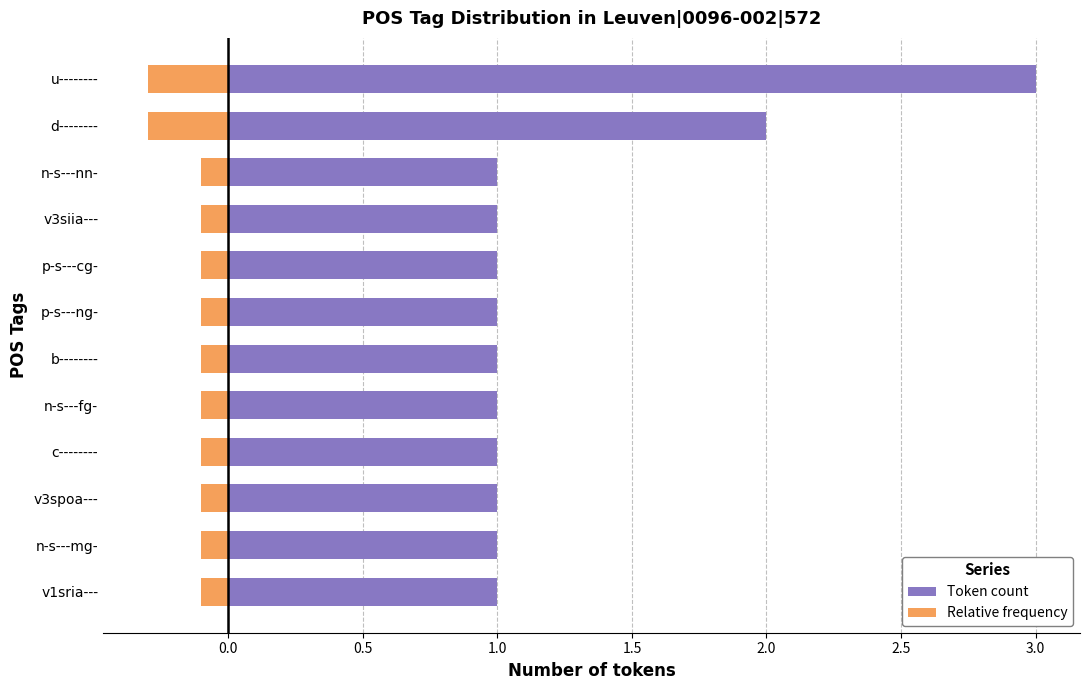

Does the chart contain any negative values?

Yes